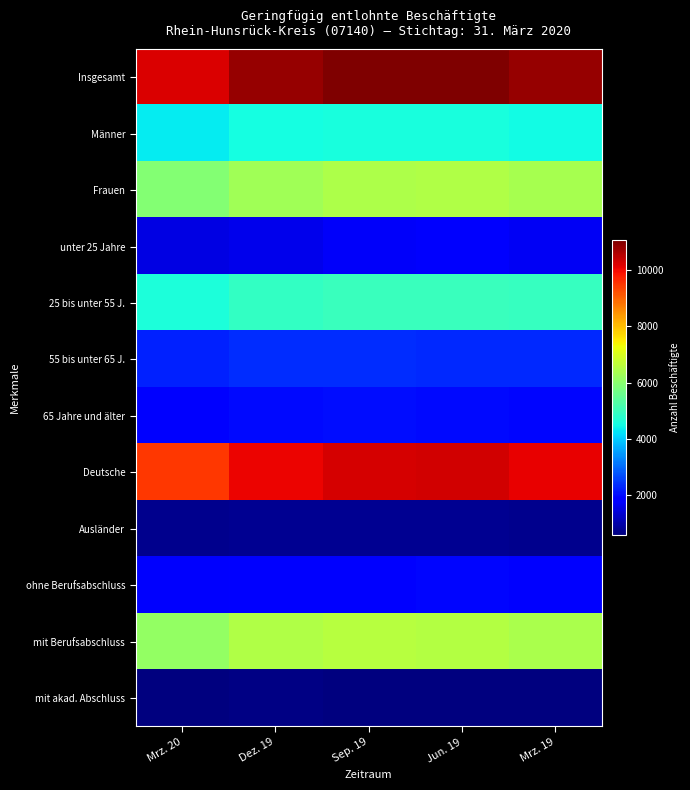

Which label corresponds to the smallest value in the chart?

Mrz. 19